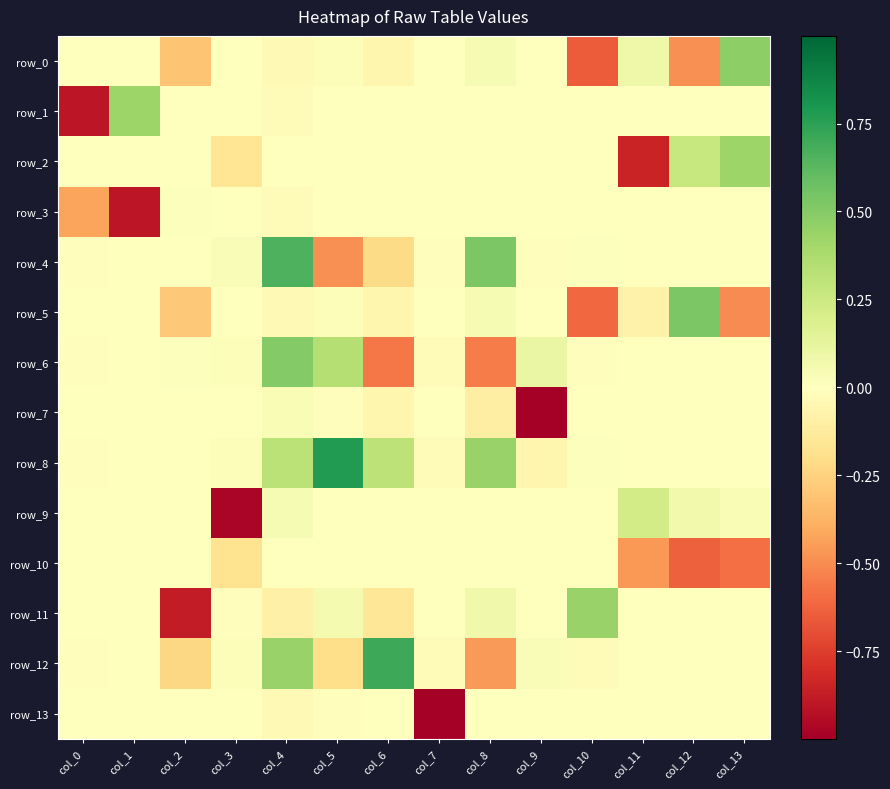

What is the sum of all row_6 values?

-0.2